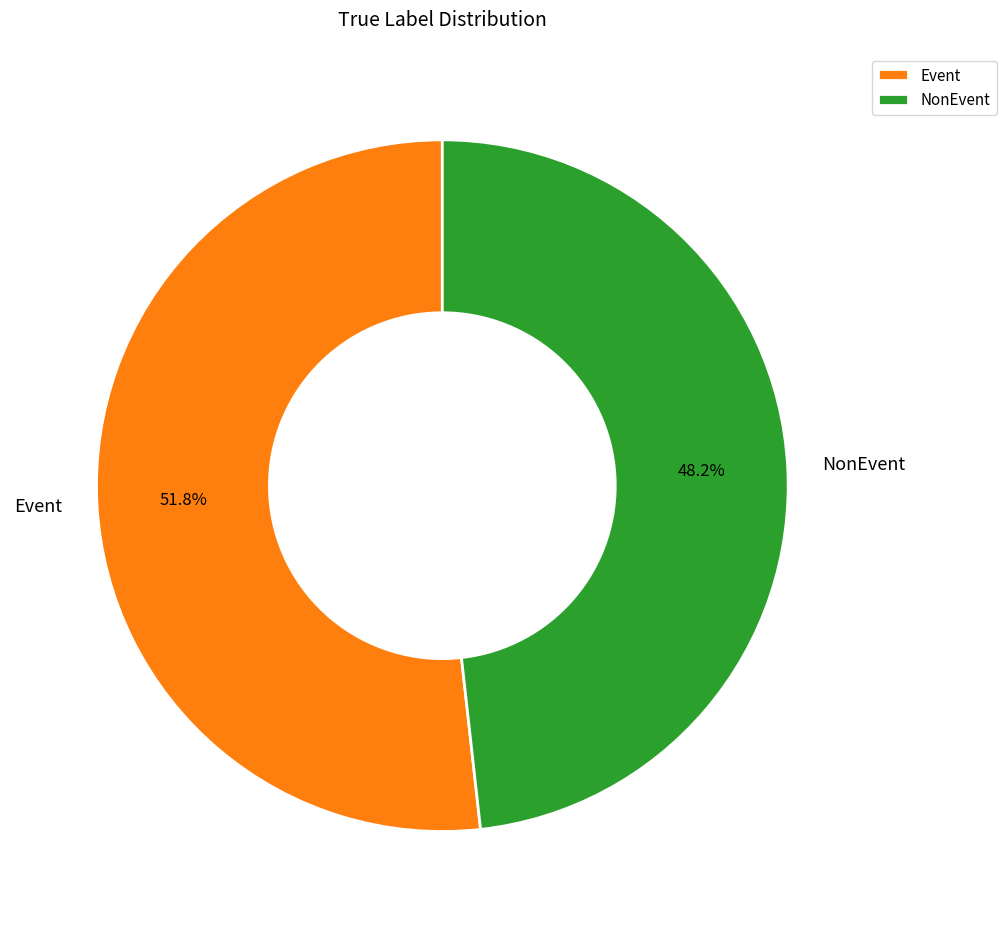

What is the smallest slice in the pie chart?

NonEvent